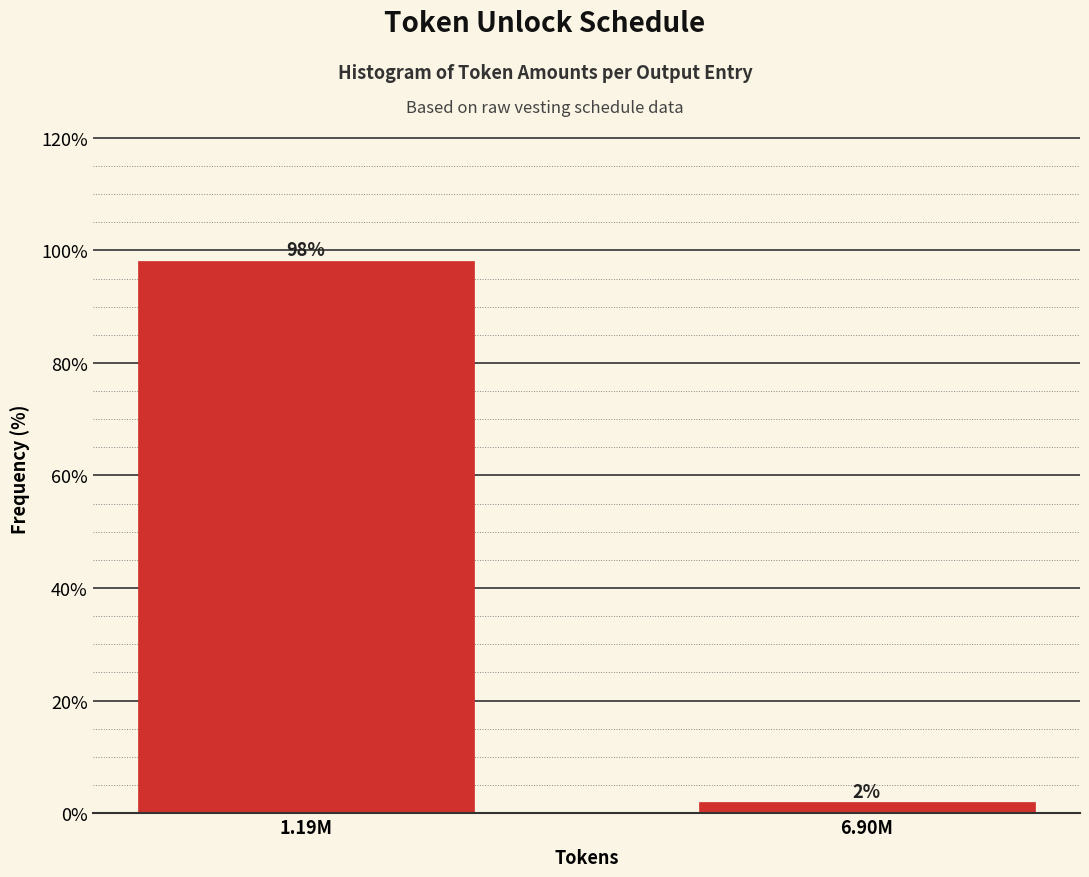

What is the average value?

50.0